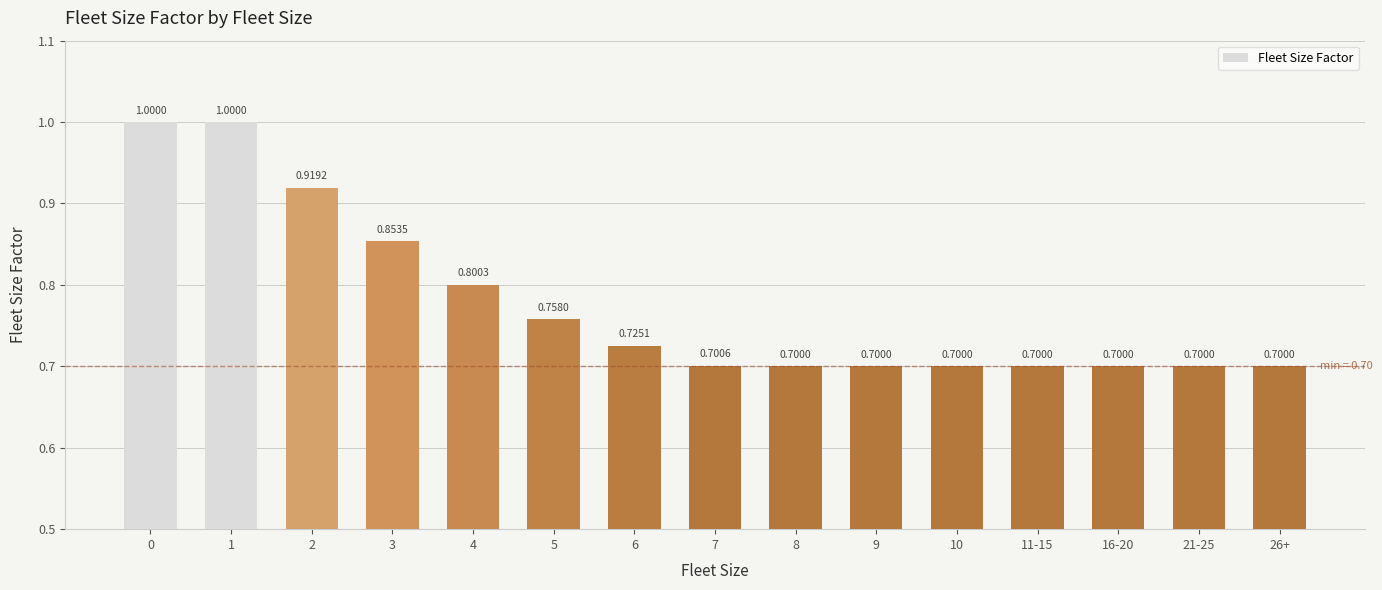

True or false: the data shows 0.2 at 8.

False